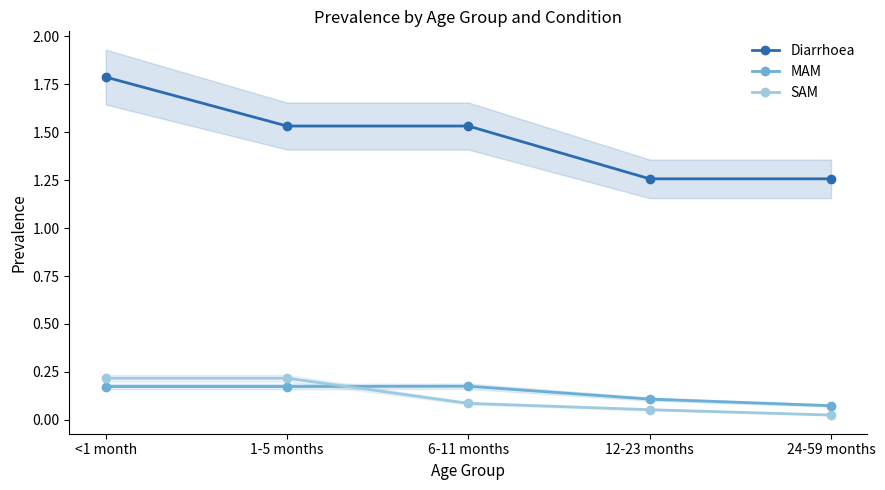

What is the approximate value of Diarrhoea at 24-59 months?

1.3